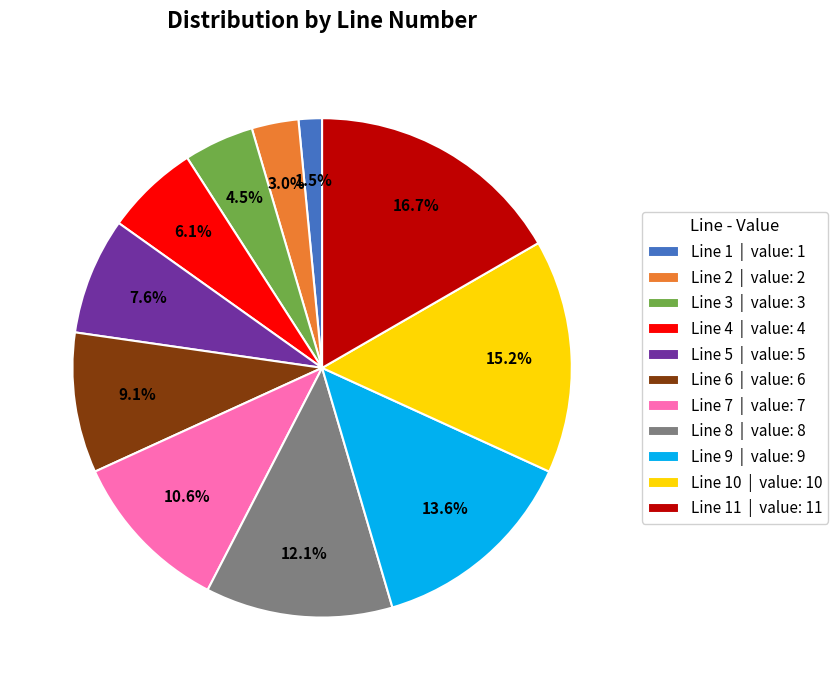

Approximately how many times larger is the value at Line 2 | value: 2 compared to Line 1 | value: 1?

2.0